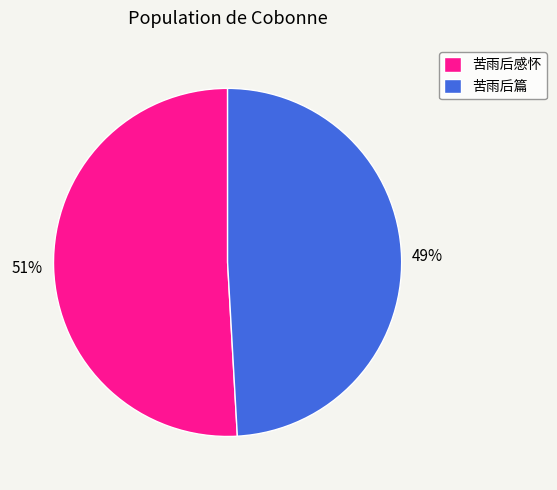

The 苦雨后感怀 slice represents 63% of the pie. True or false?

False